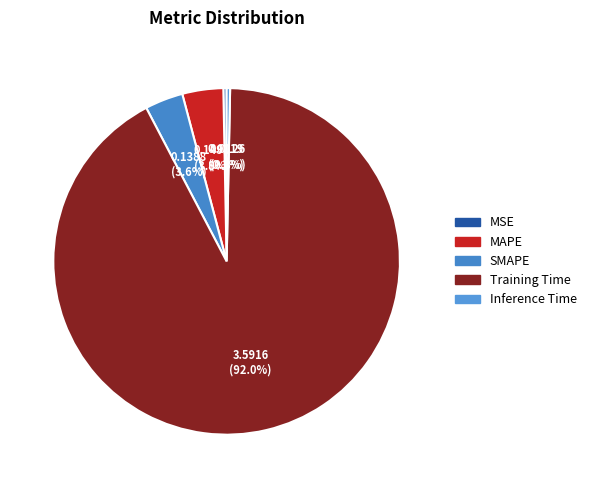

What is the smallest slice in the pie chart?

MSE